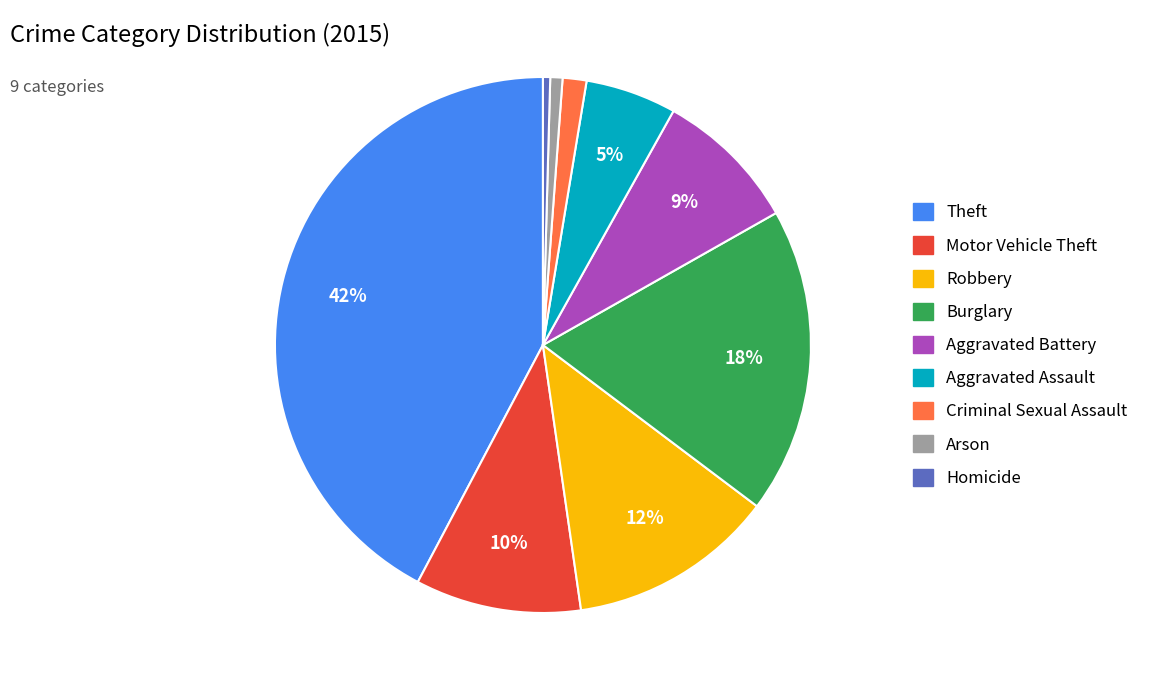

To the nearest percent, what portion does Criminal Sexual Assault represent?

1%